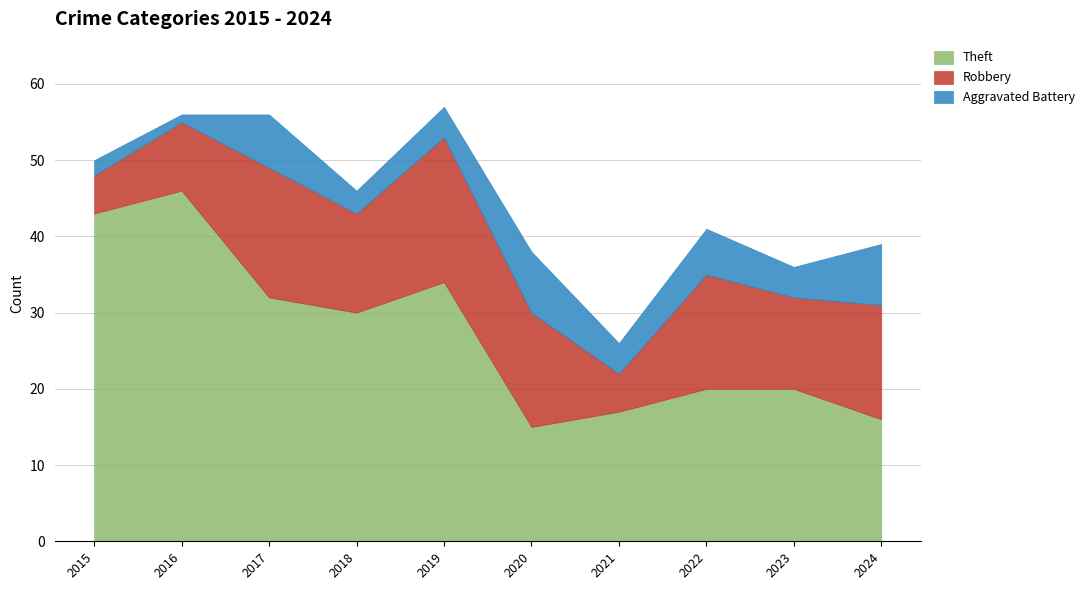

Rank the categories by Robbery value from lowest to highest.

2015, 2021, 2016, 2023, 2018, 2020, 2022, 2024, 2017, 2019